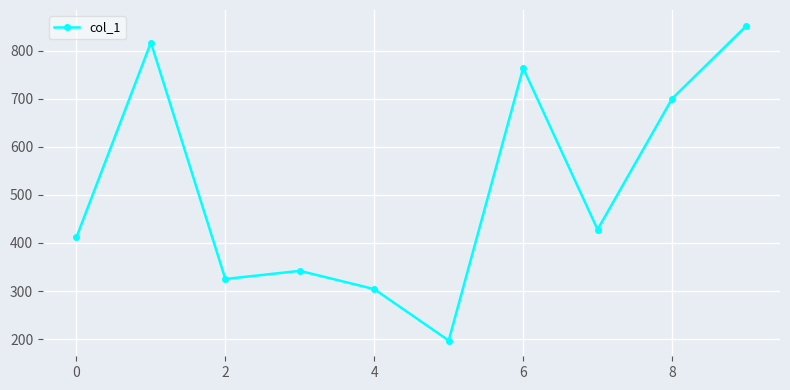

How many points are lower than both their immediate neighbors (excluding endpoints)?

3